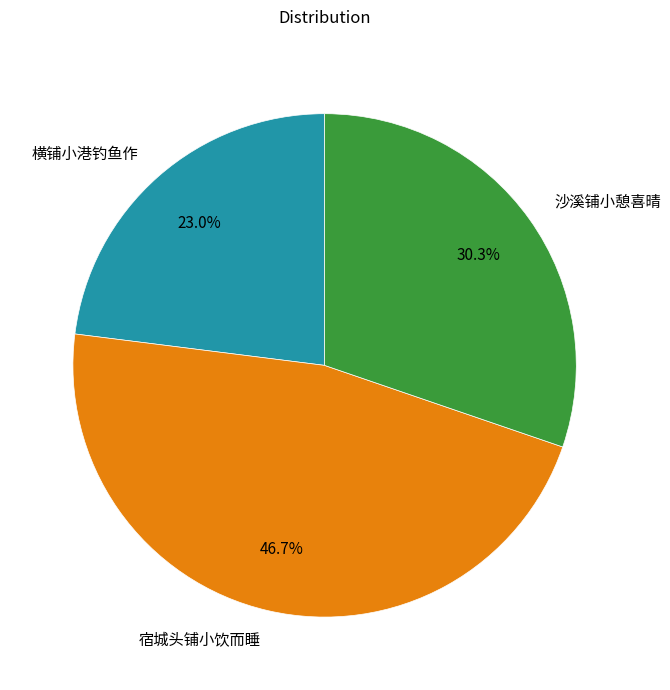

Which slice is the smallest?

横铺小港钓鱼作